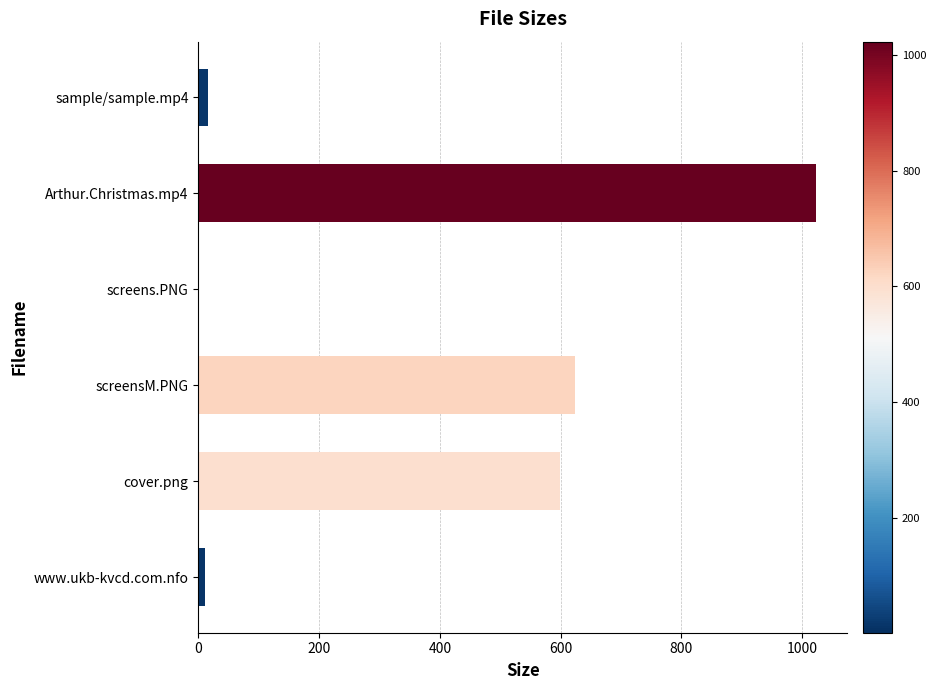

Which label corresponds to the largest value in the chart?

Arthur.Christmas.mp4